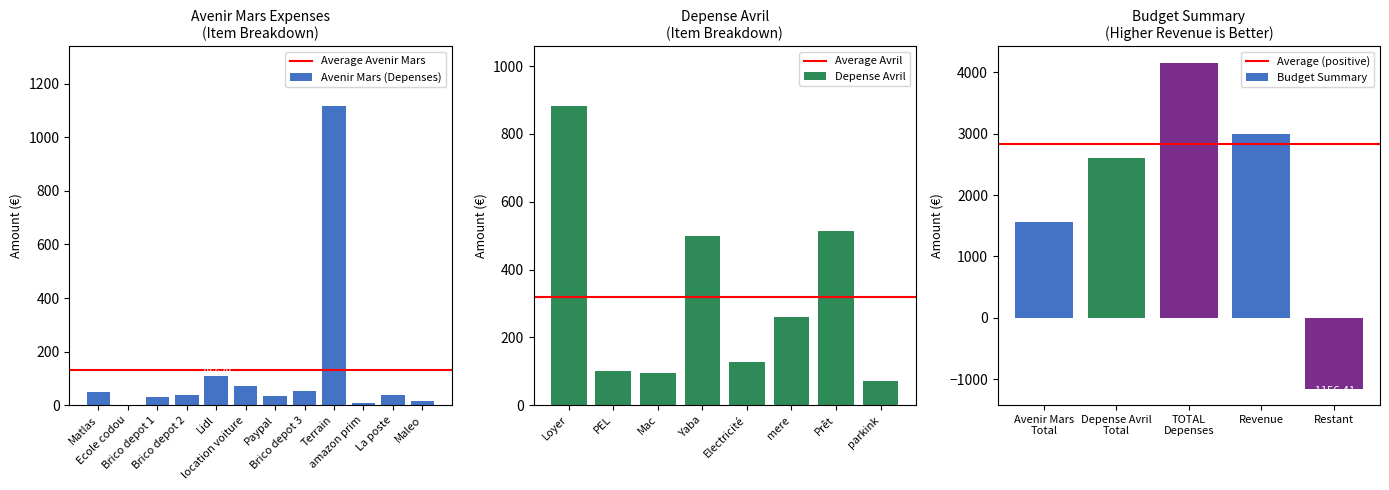

What is the sum of all Avenir Mars (Depenses) values?

1555.4